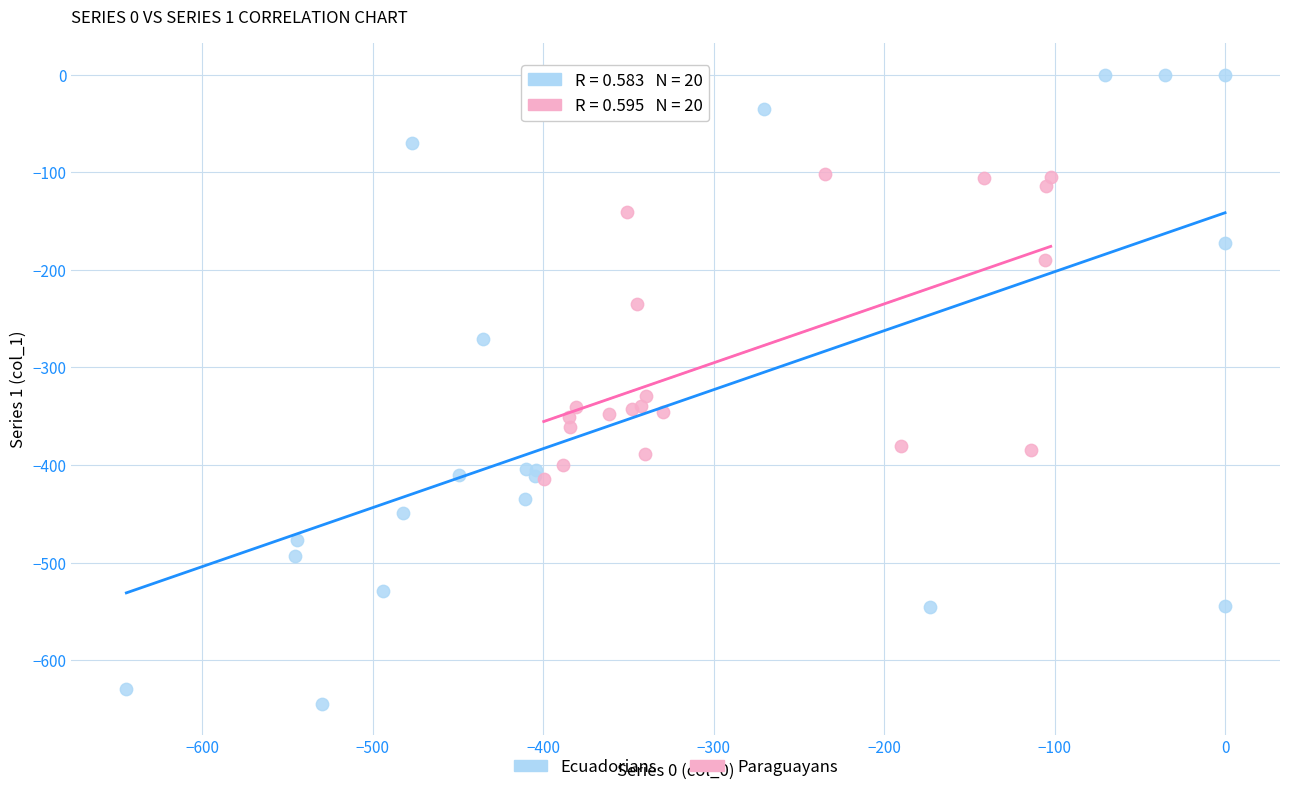

Which series contains the highest Y value?

Ecuadorians